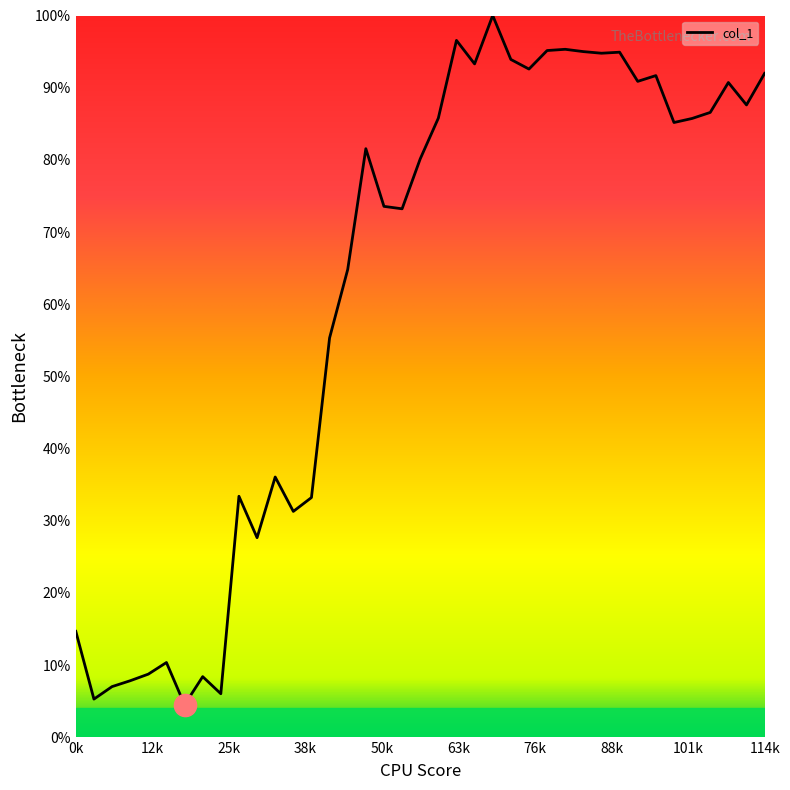

What is the greatest value displayed?

100.0